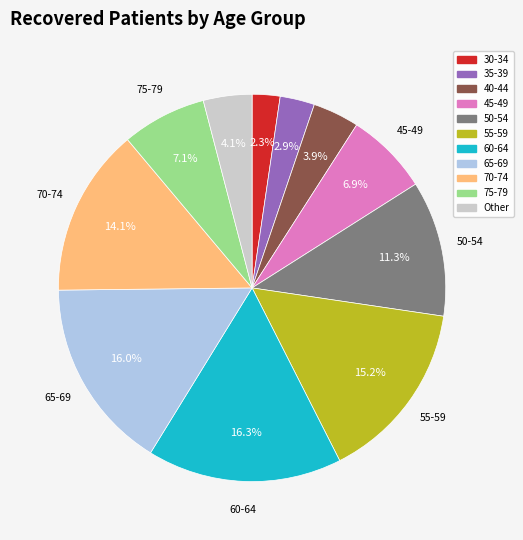

Is there any slice that represents more than half of the pie?

No